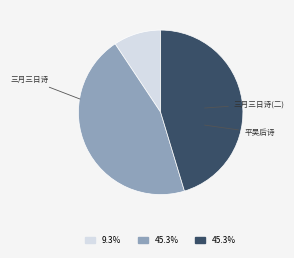

Does any single category account for the majority?

No